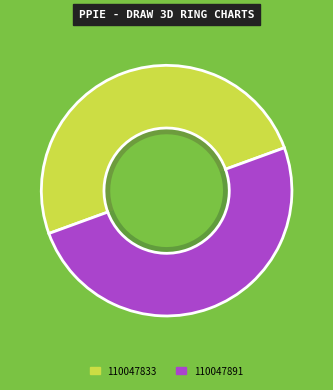

Is it true that 110047891 is 59% of the pie?

False